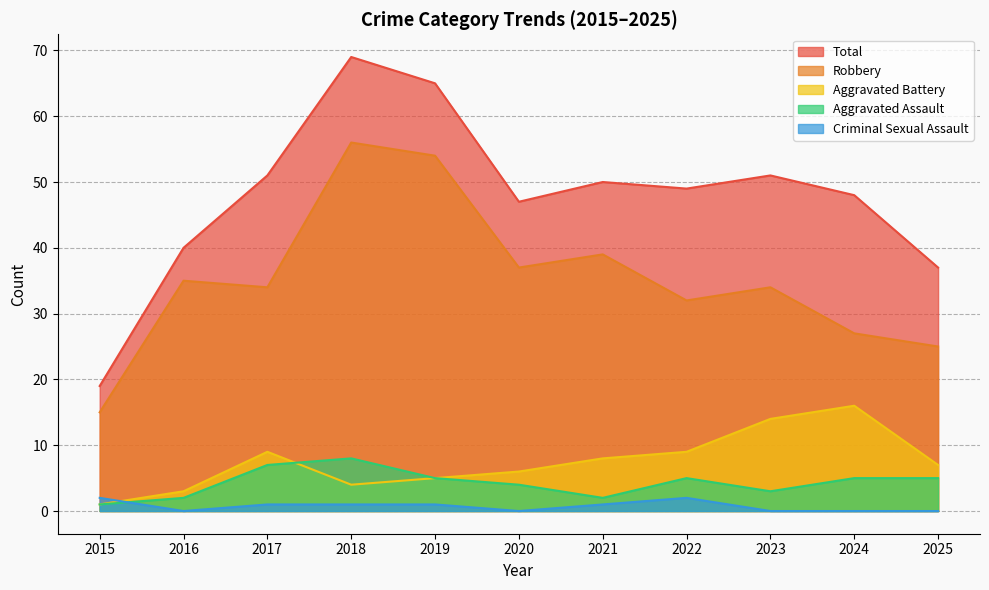

True or false: Robbery has more than 2 interior local peaks.

True